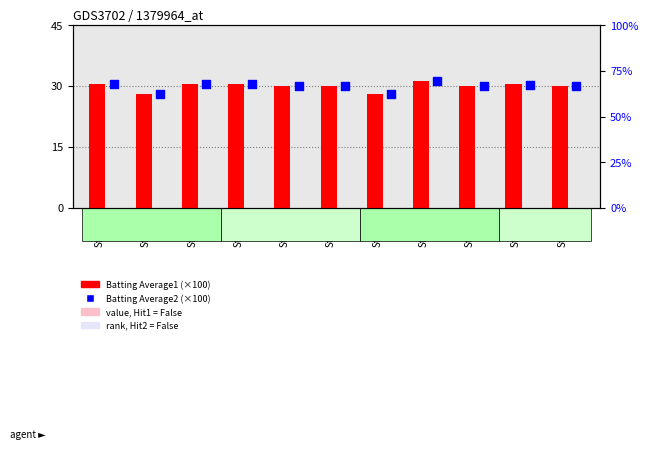

Which series has the largest Y range (max minus min)?

Batting Average1 (×100)